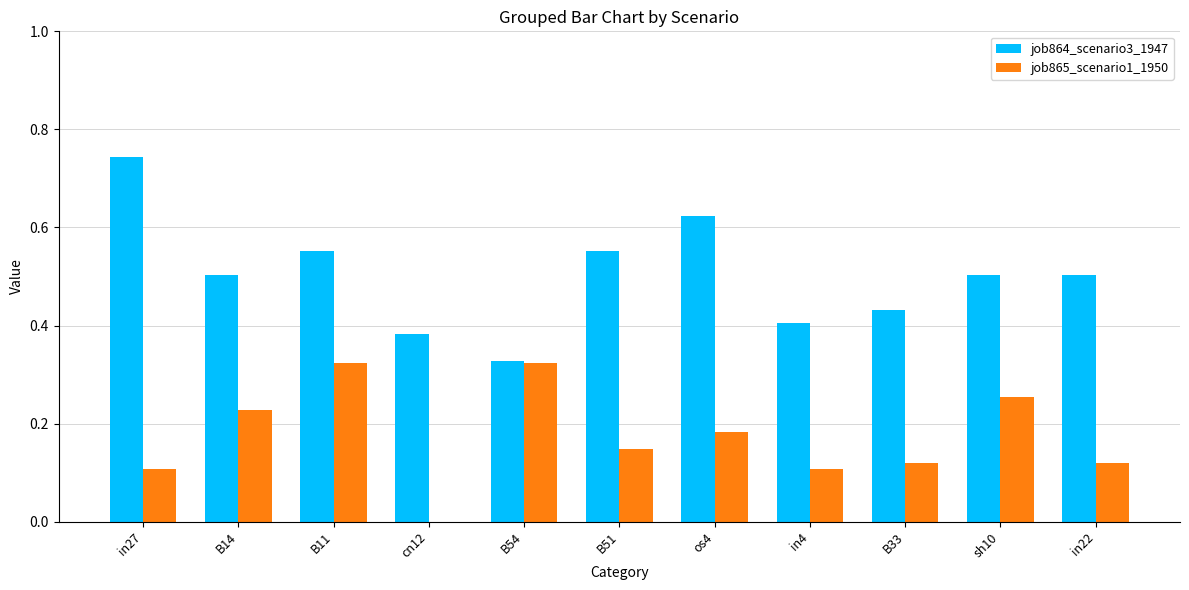

At which category does the chart reach its peak across all series?

in27